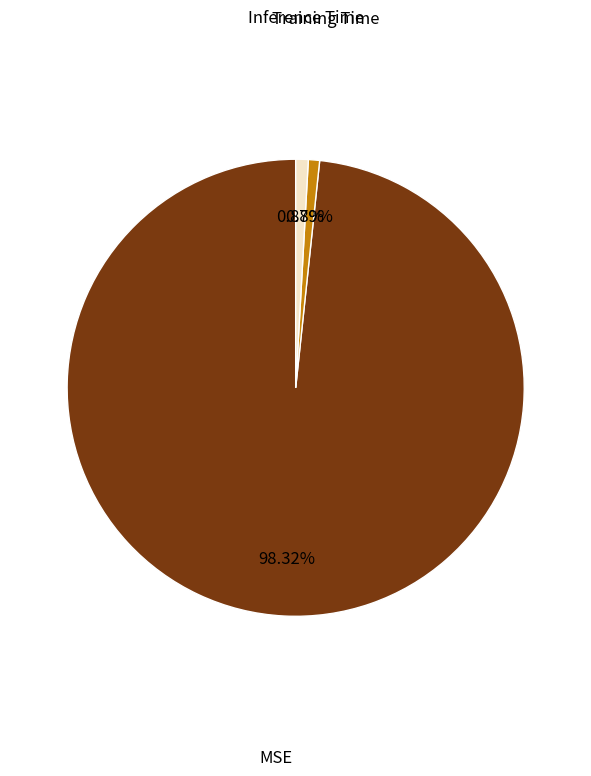

Which category has the biggest portion of the pie?

MSE